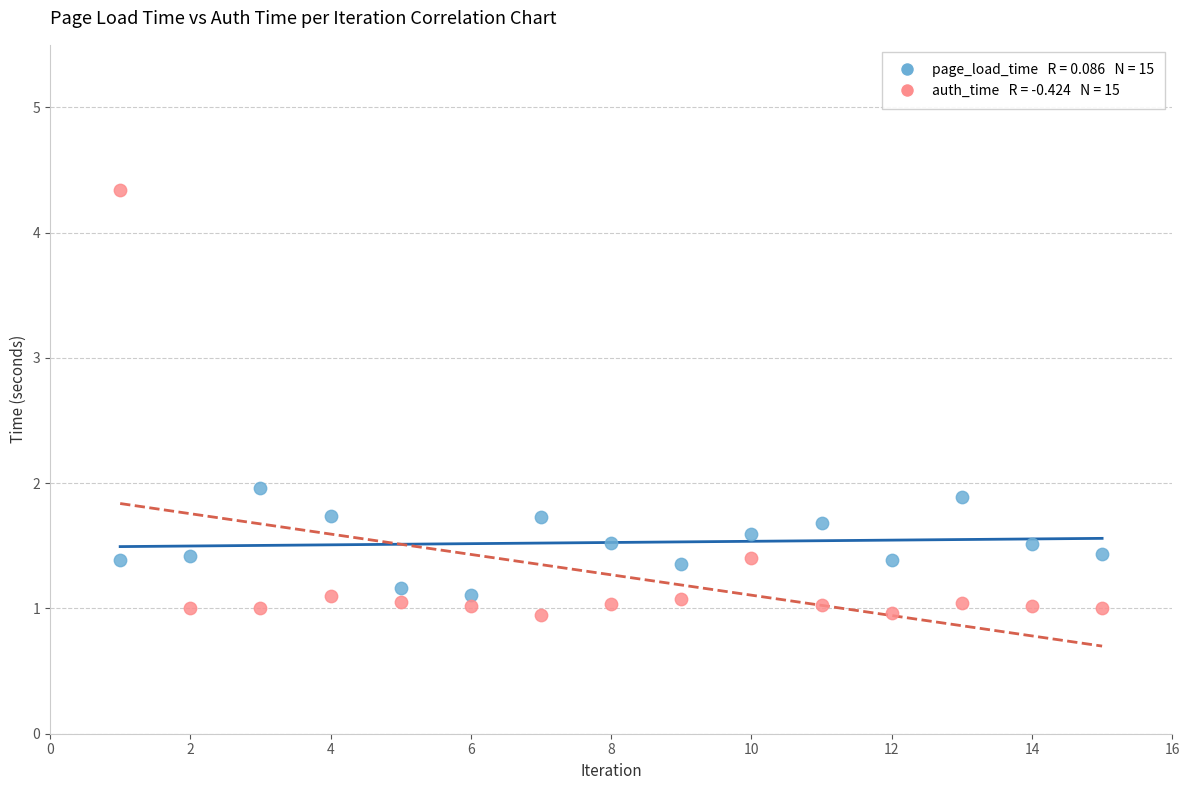

Across all data points, what is the range of Y values (max minus min)?

3.4